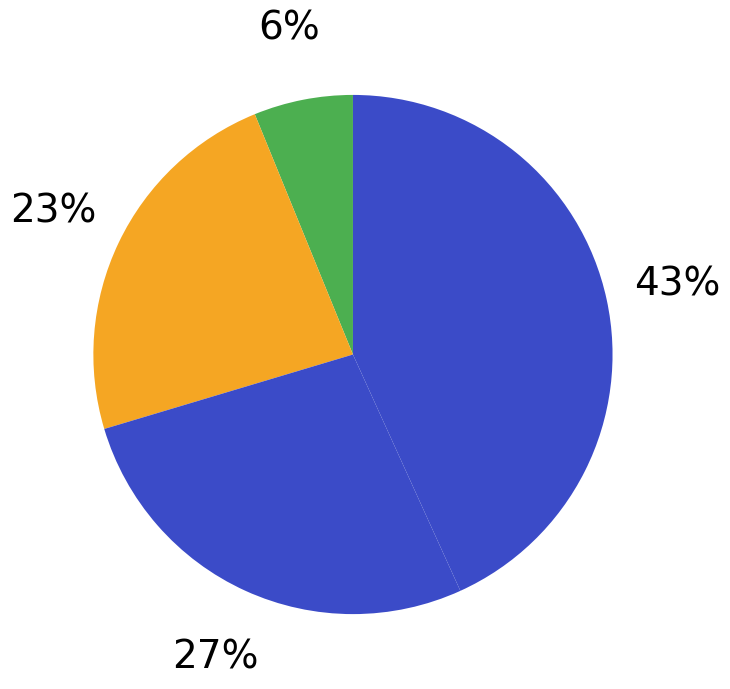

Rank the categories by value from lowest to highest.

Aggravated Assault, Aggravated Battery, Robbery, Theft